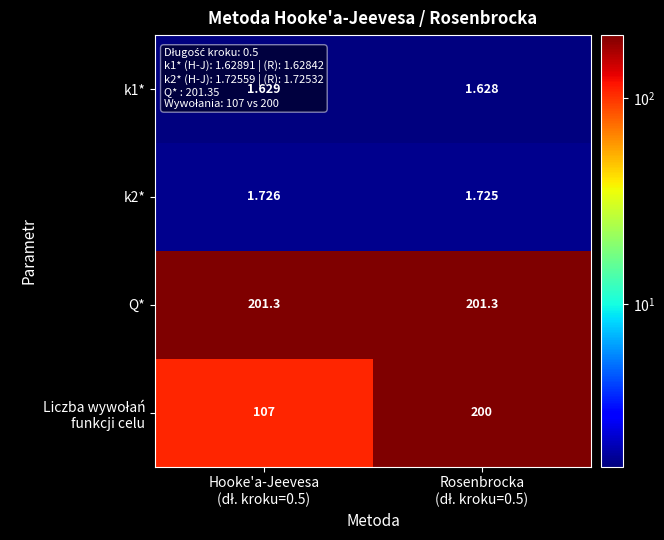

Which series has the largest total across all categories?

Q*